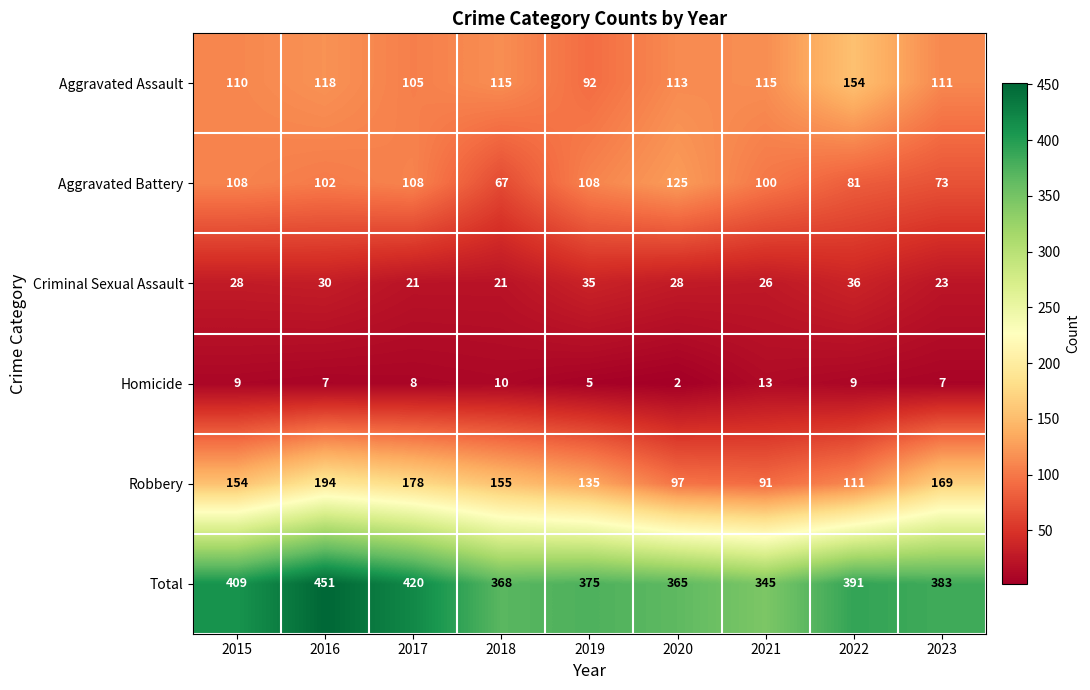

At which label does Total first exceed 383?

2015